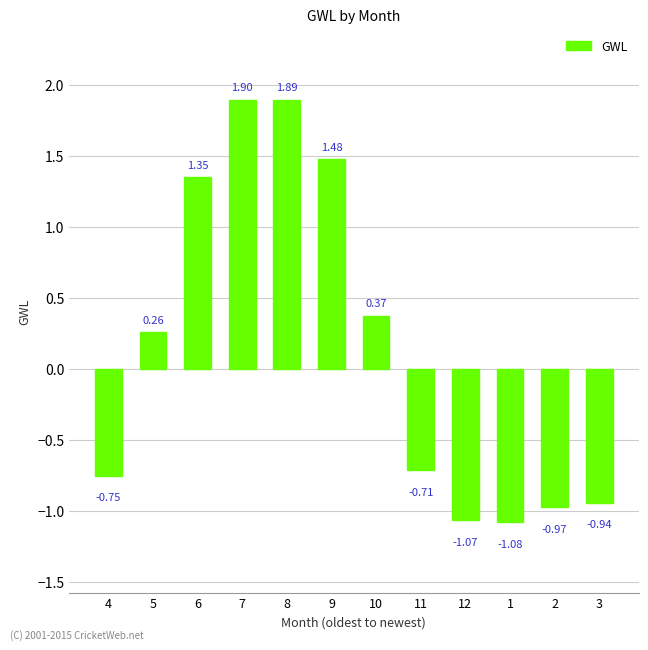

How many data points are less than 0?

6